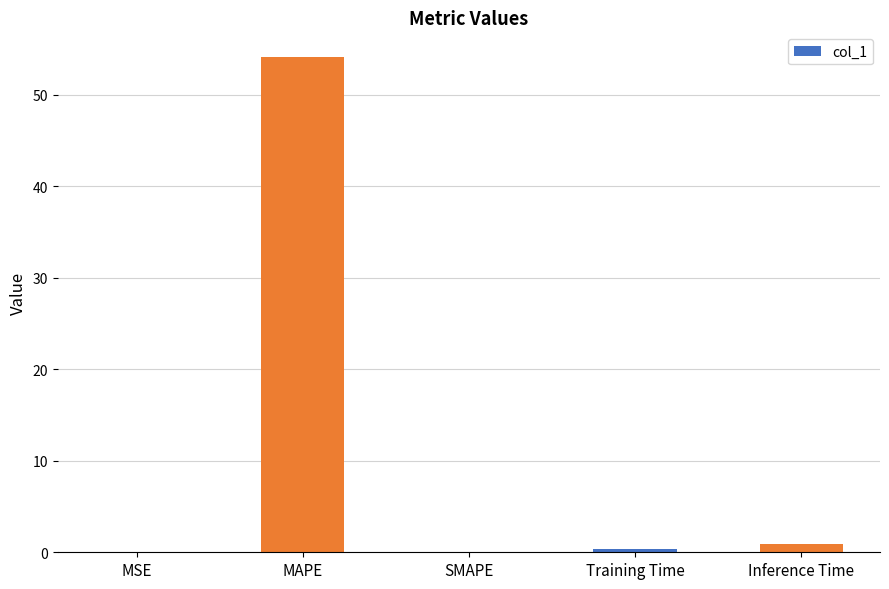

Between Inference Time and Training Time, which is larger?

Inference Time